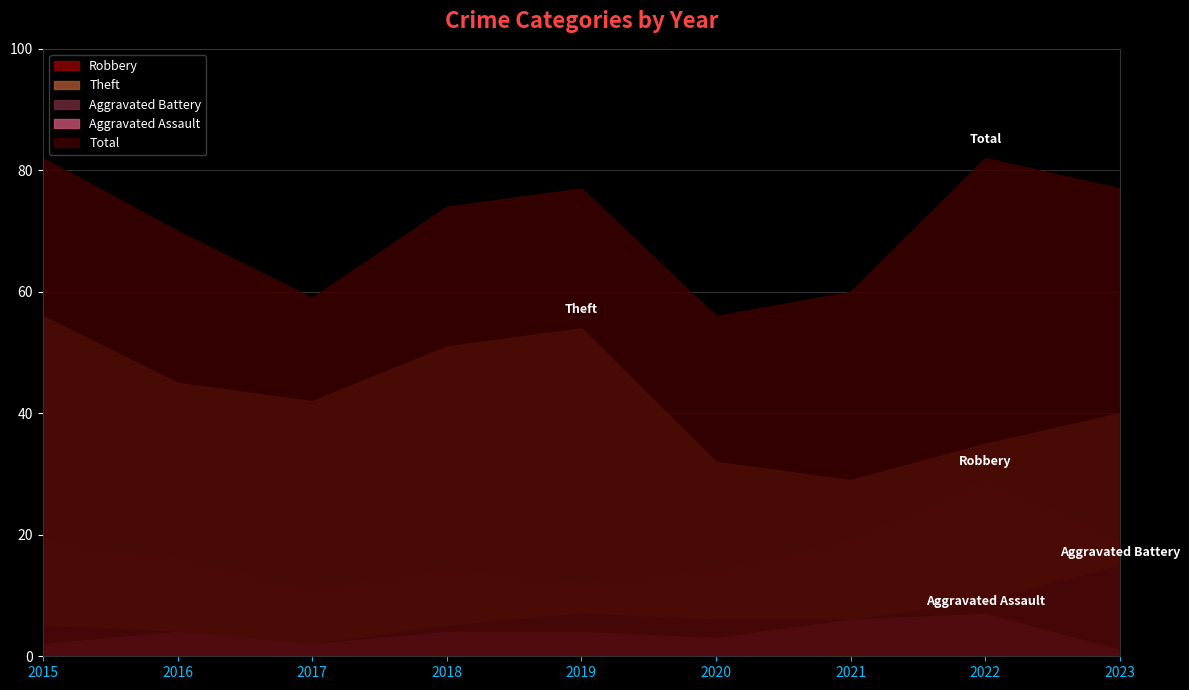

True or false: Theft and Aggravated Assault cross at least once.

False